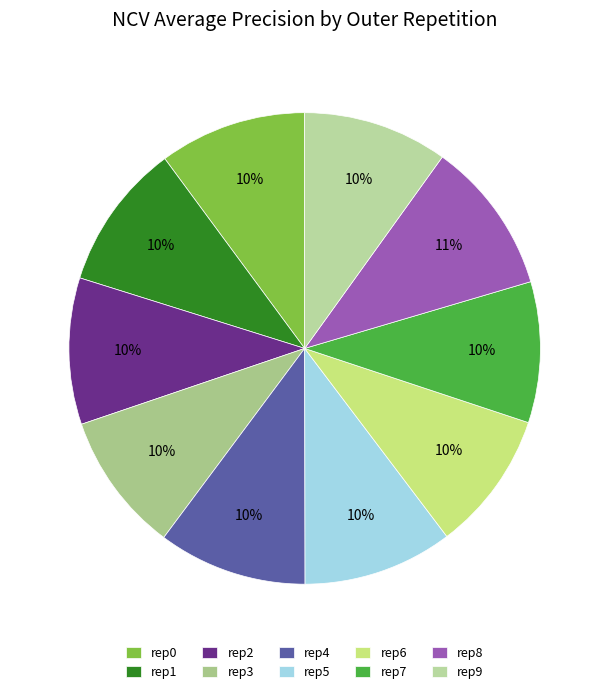

Which slice is the smallest?

outer-repetition3